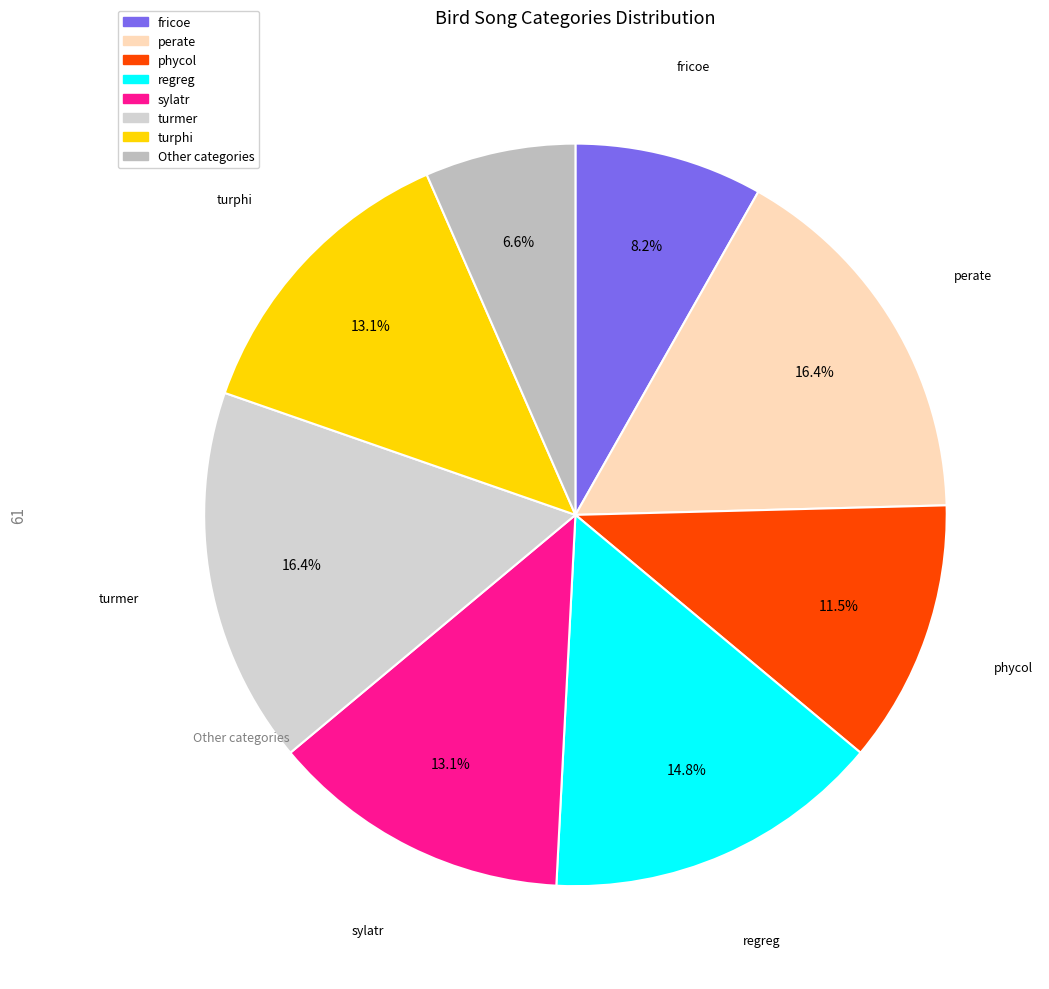

What percentage is the regreg slice, to the nearest percent?

15%